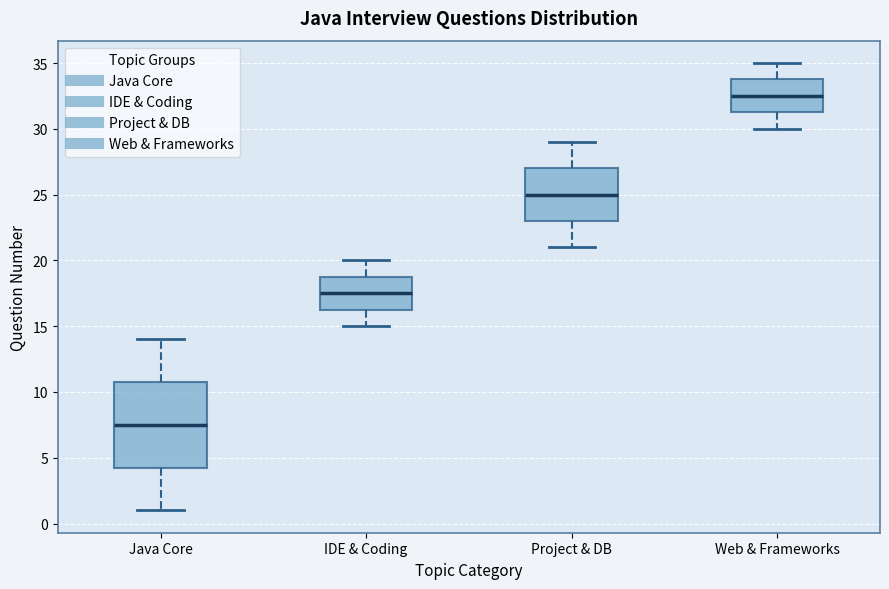

Which box's median line is the lowest?

Java Core